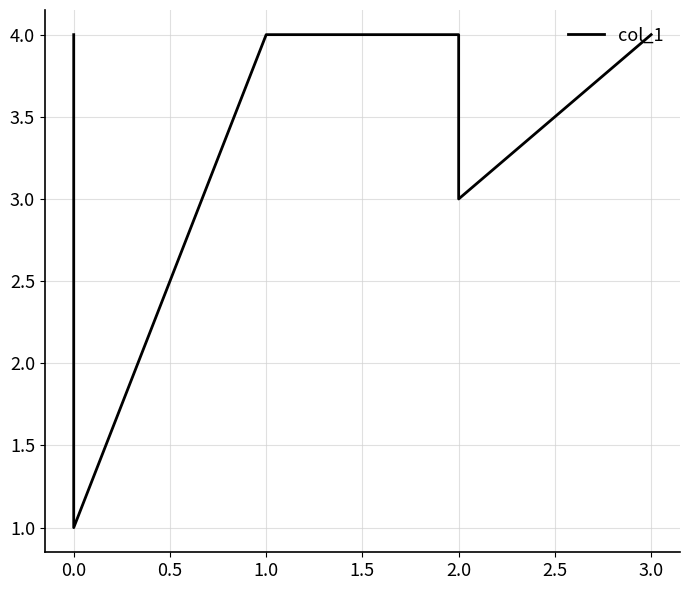

How many data points are less than 4?

2